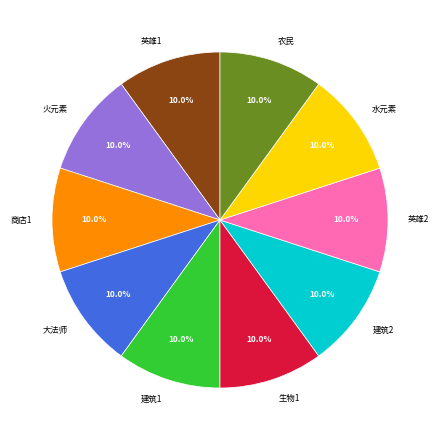

Count the number of slices in the pie.

10